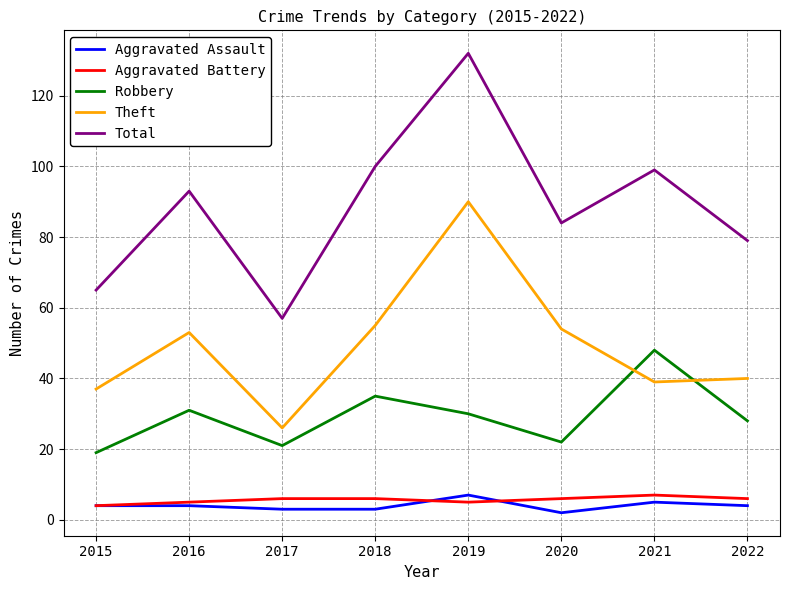

What is the greatest value displayed?

132